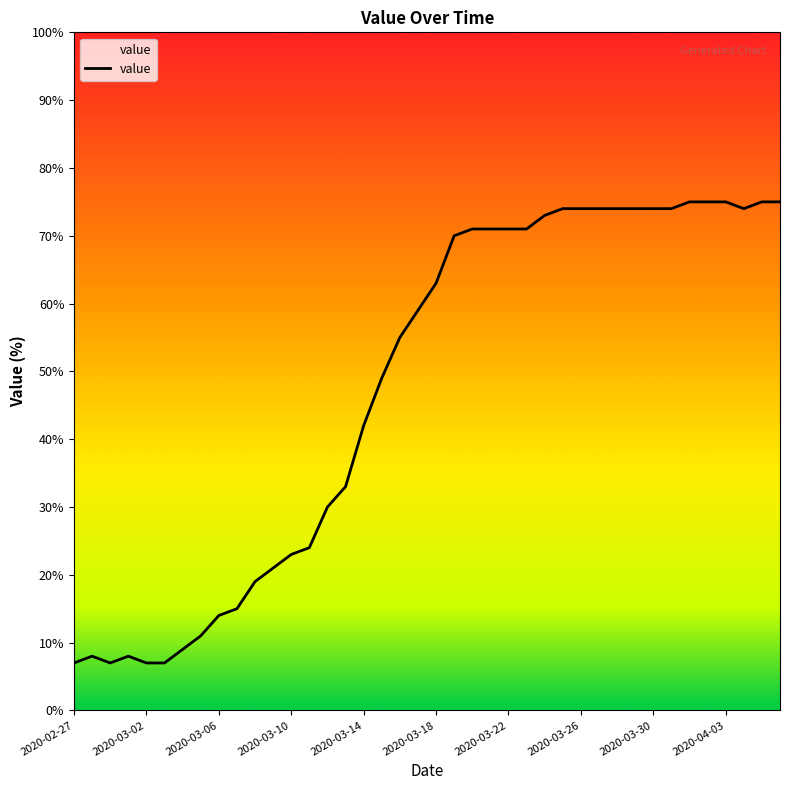

What is the difference between the maximum and minimum values?

68